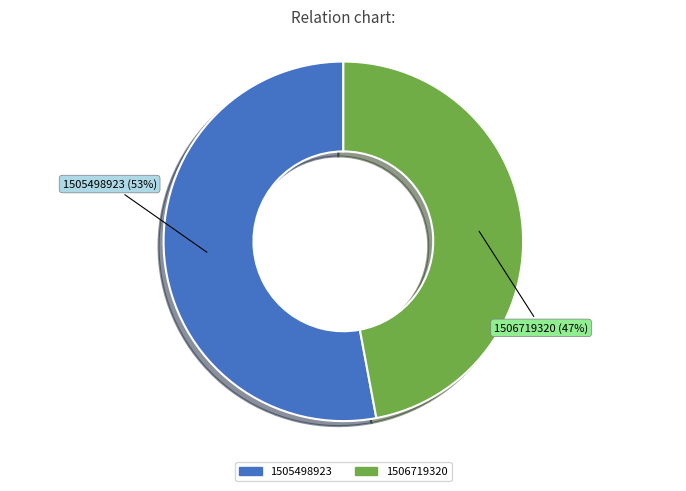

Do 1506719320 and 1505498923 together represent more than half of the pie?

Yes